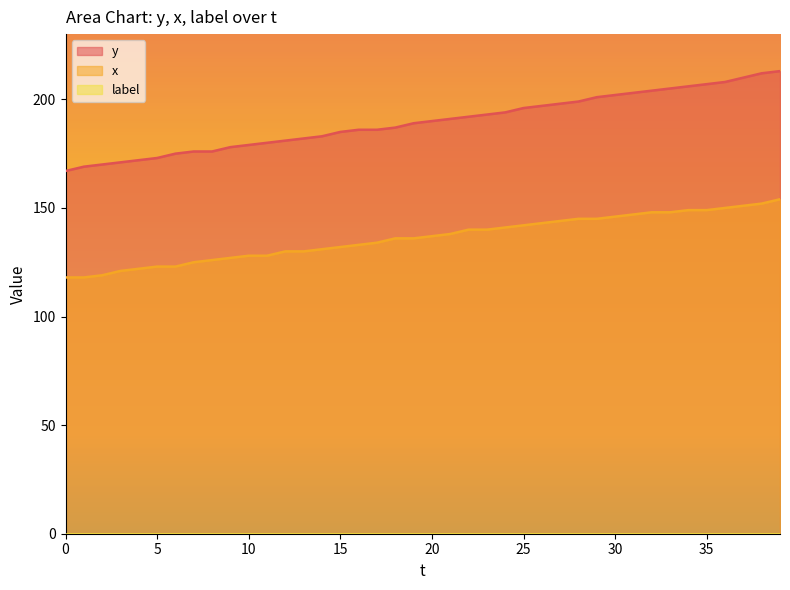

Is the value of y at 13 greater than the value of x at 0?

Yes